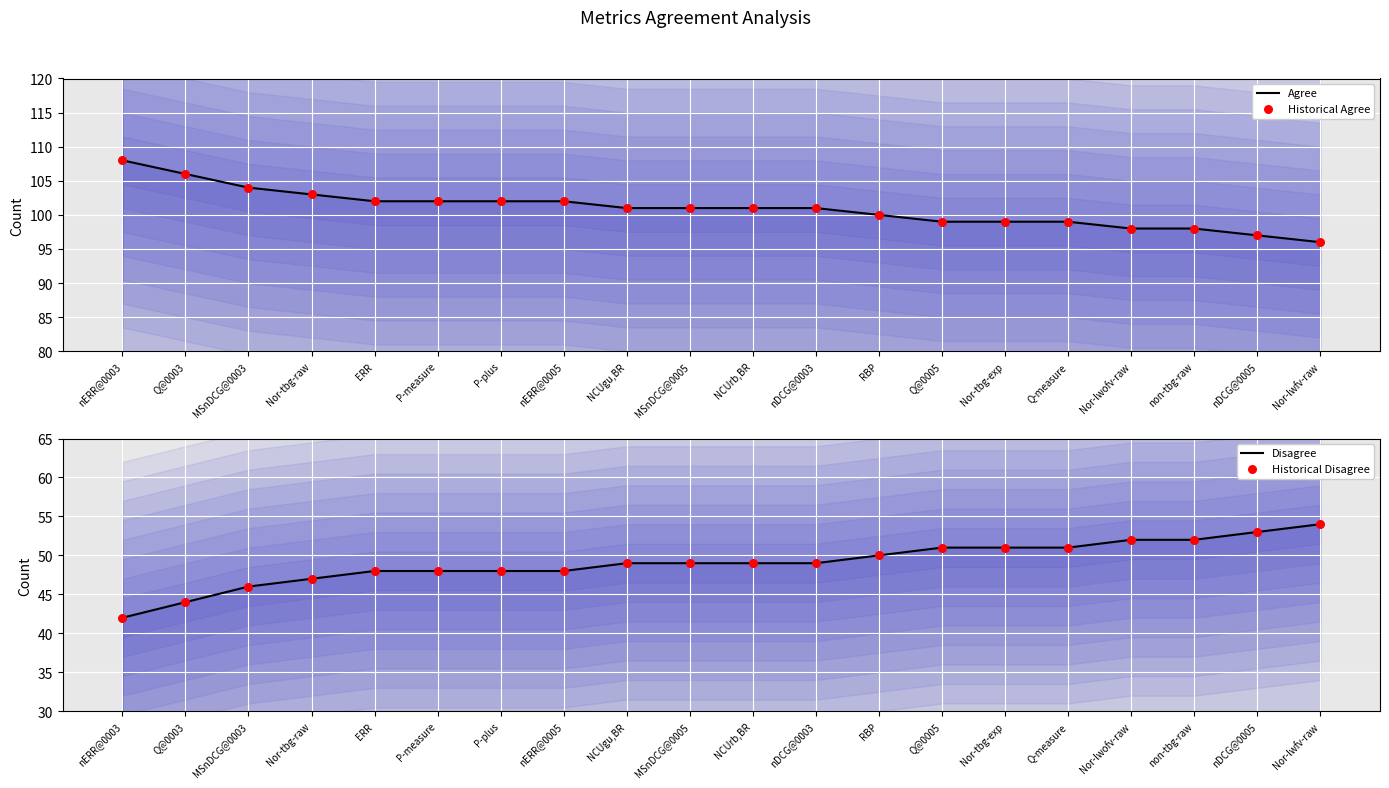

At which category is the sum across all series the highest?

nERR@0003